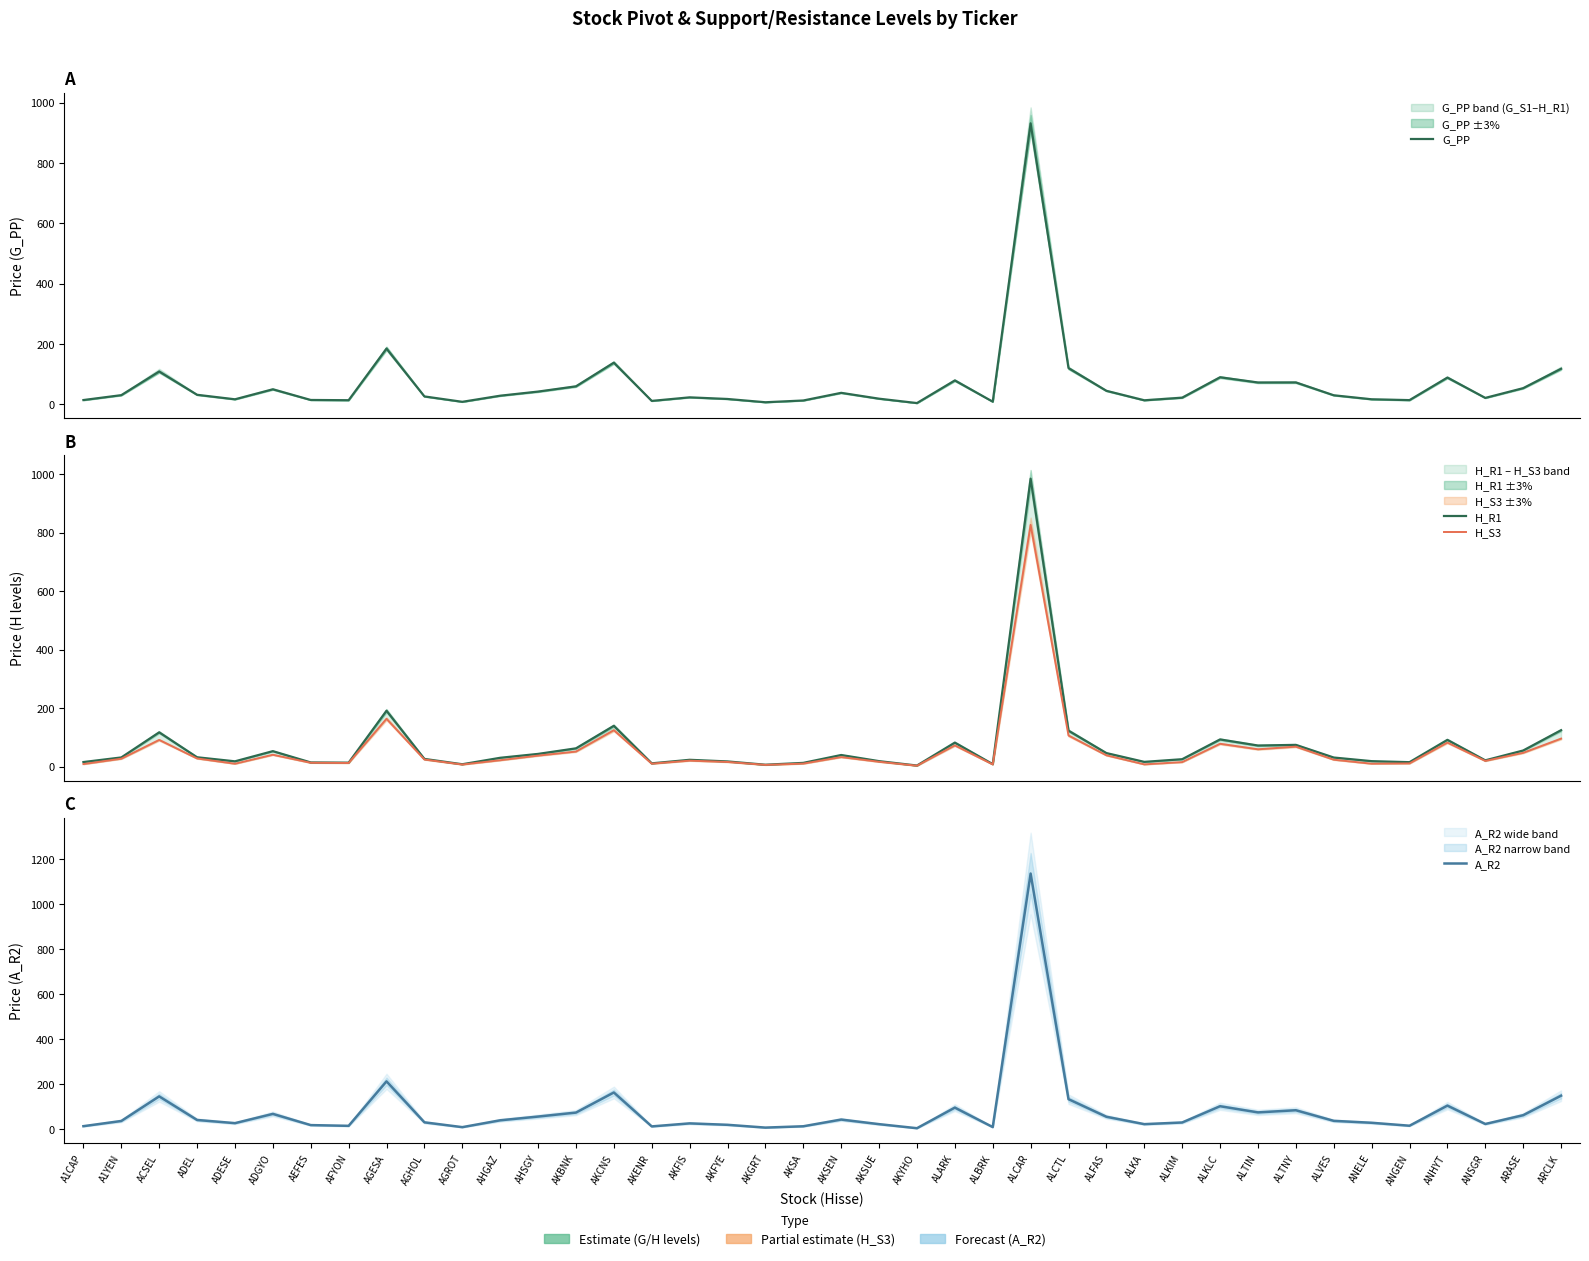

In H_S3, how many points are higher than both neighbors (excluding endpoints)?

11